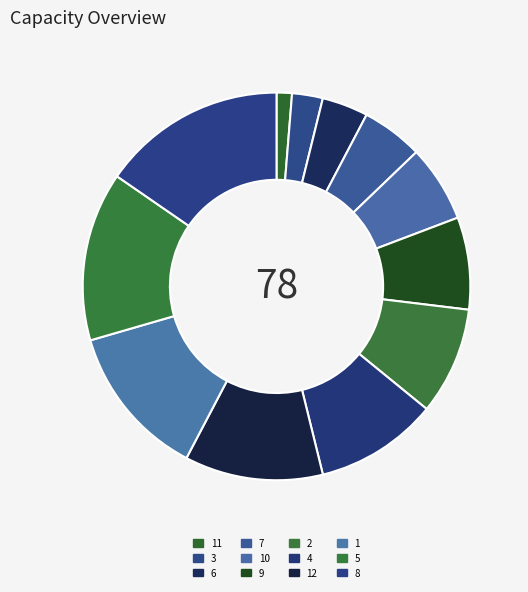

What is the largest slice in the pie chart?

8